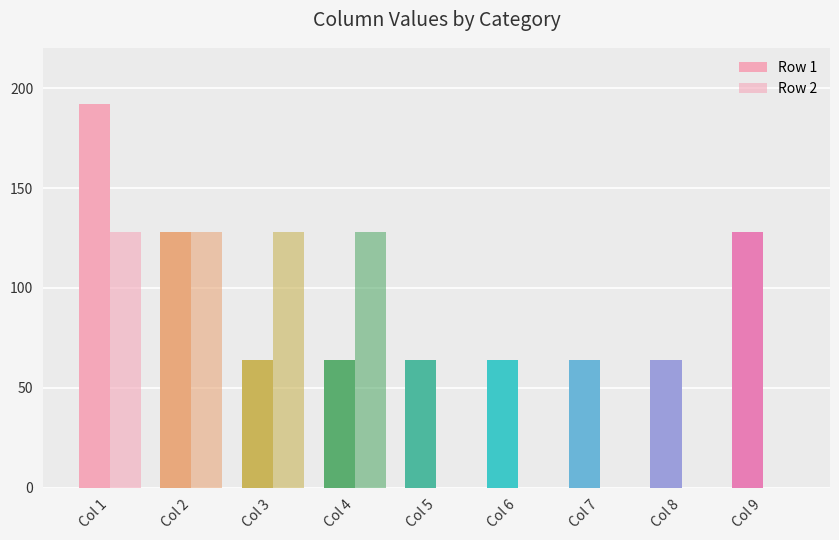

How many distinct data groups are displayed?

2